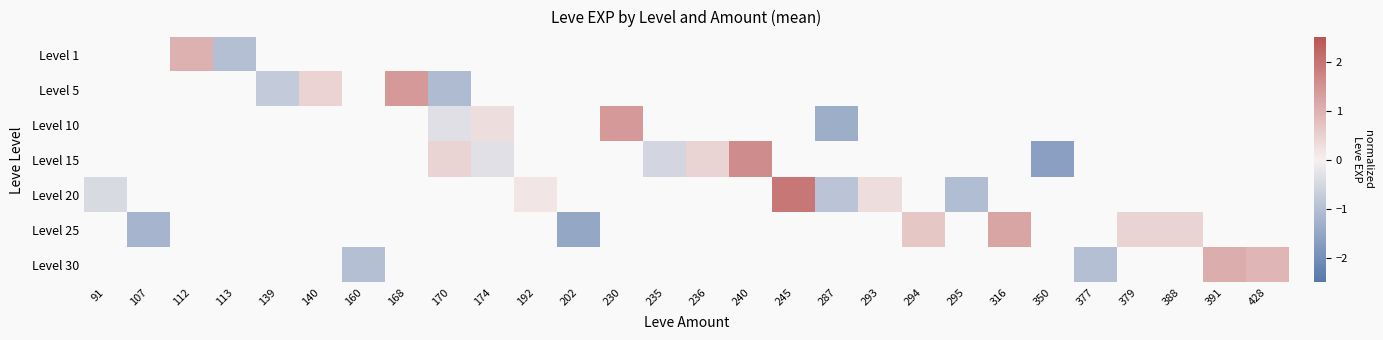

Which series has the widest spread of values?

Level 20